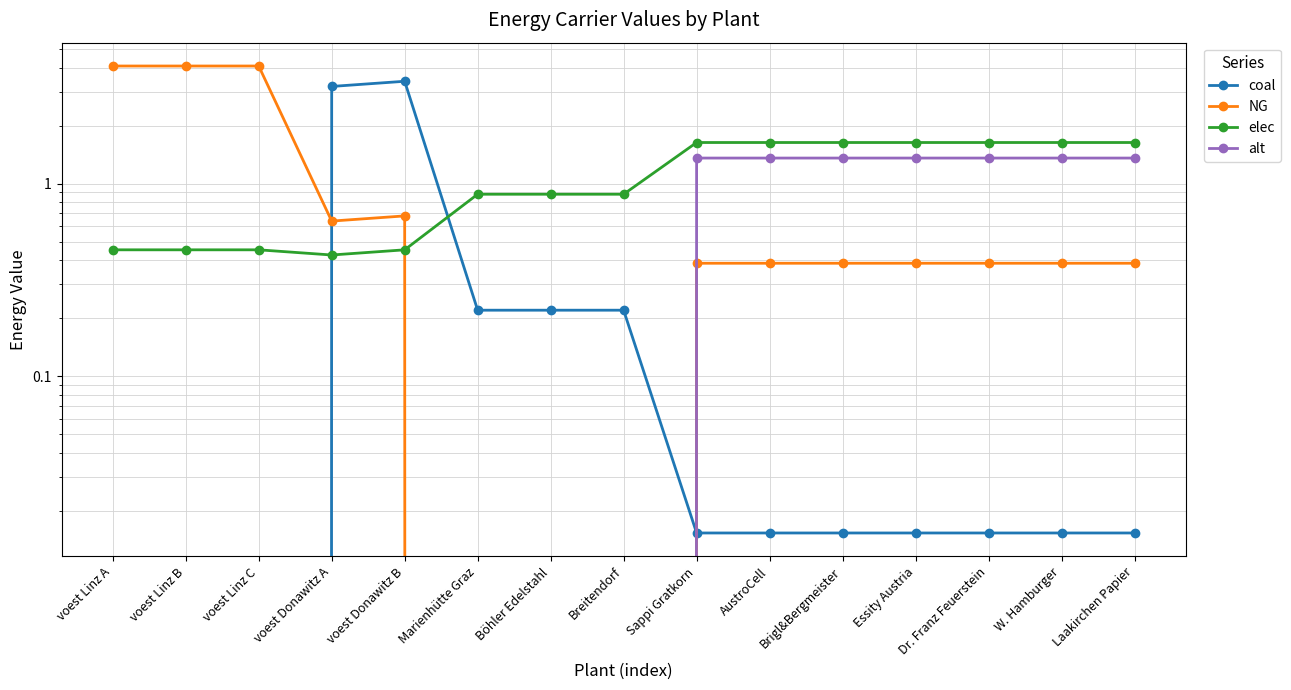

True or false: alt and NG intersect in this chart.

False